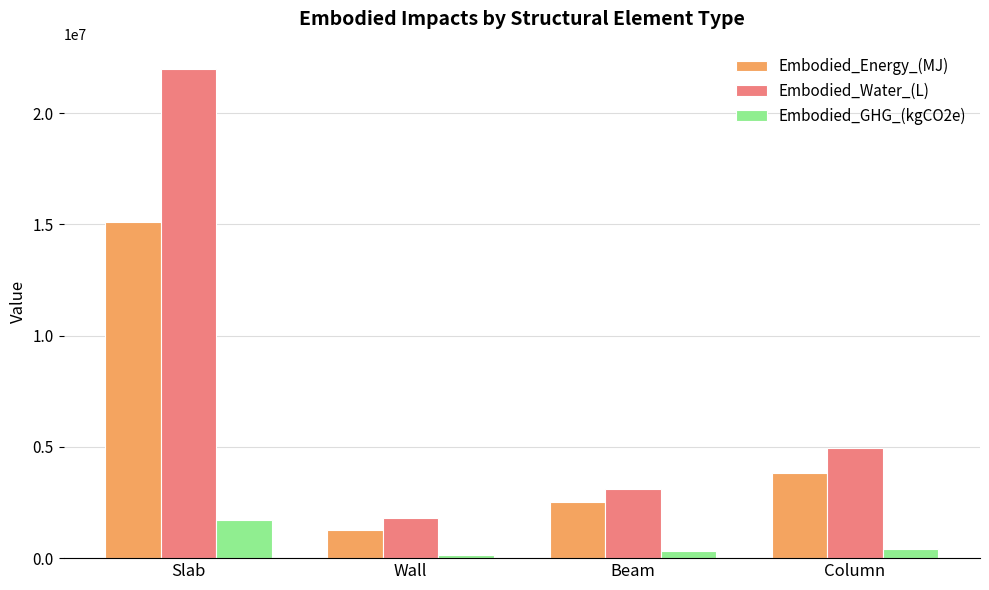

What is the total value across all series at Wall?

3215607.4